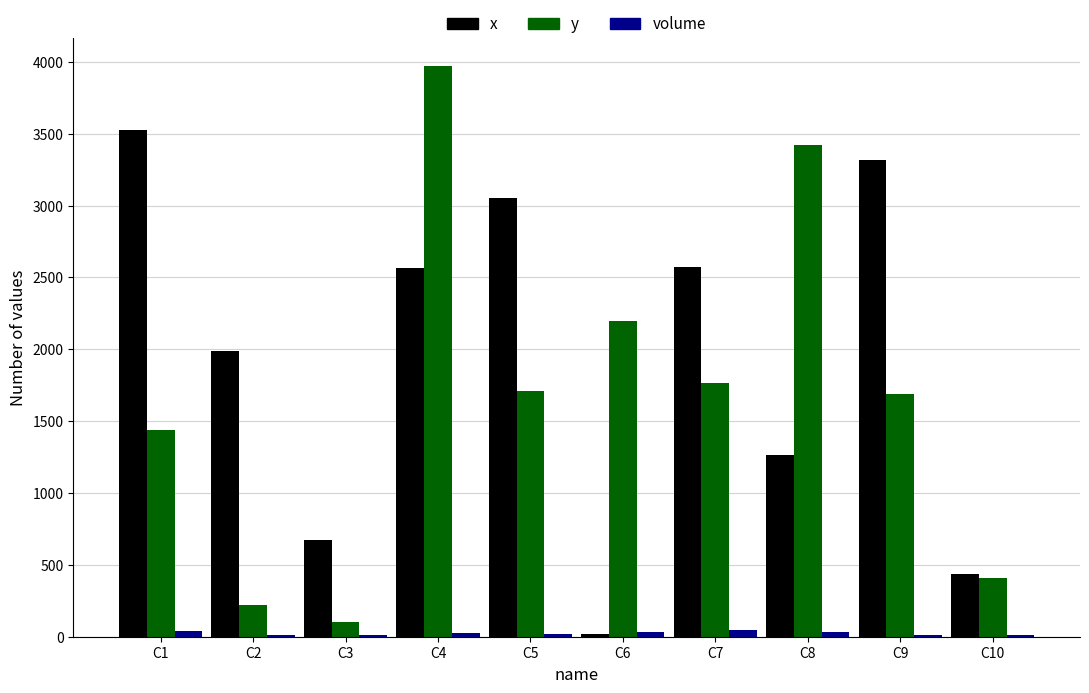

At which category does the chart reach its peak across all series?

C4